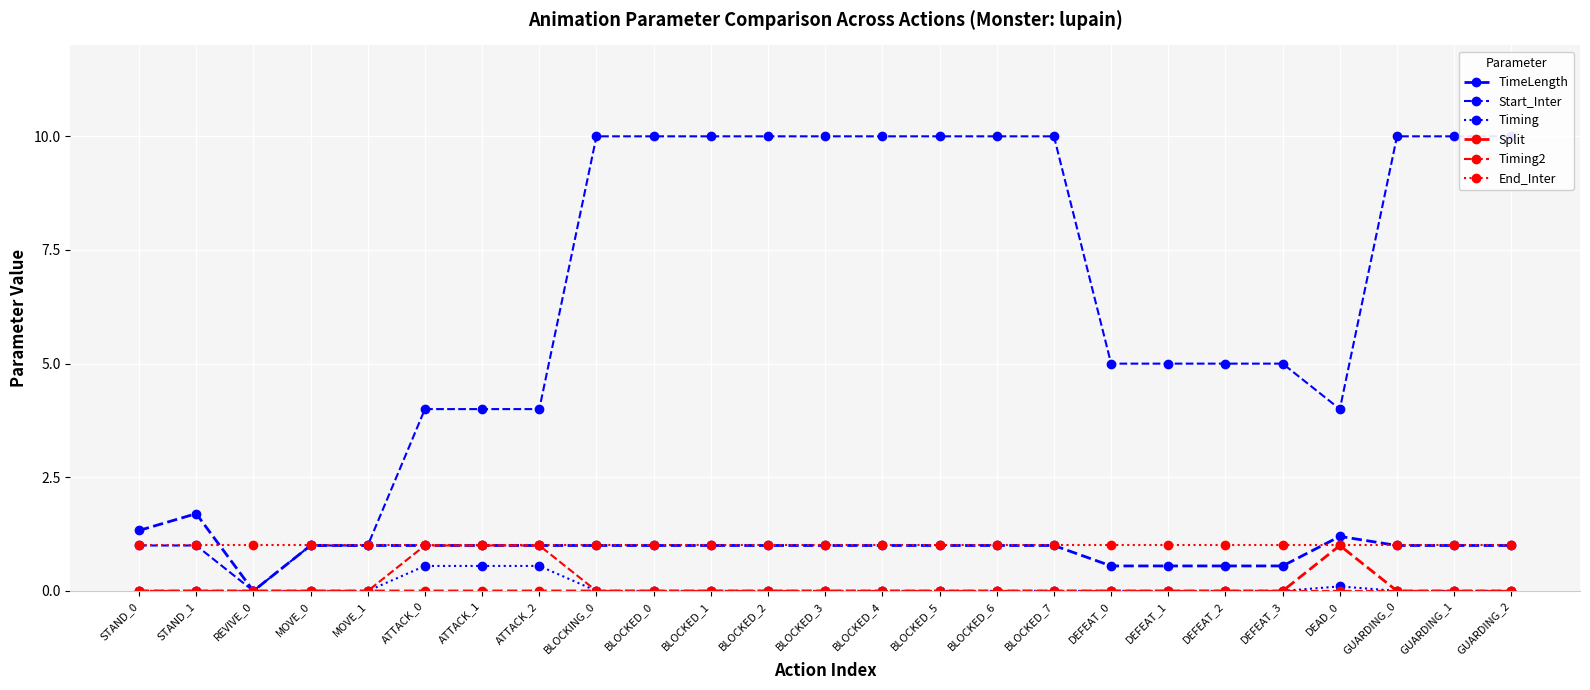

True or false: Split and Start_Inter intersect in this chart.

False